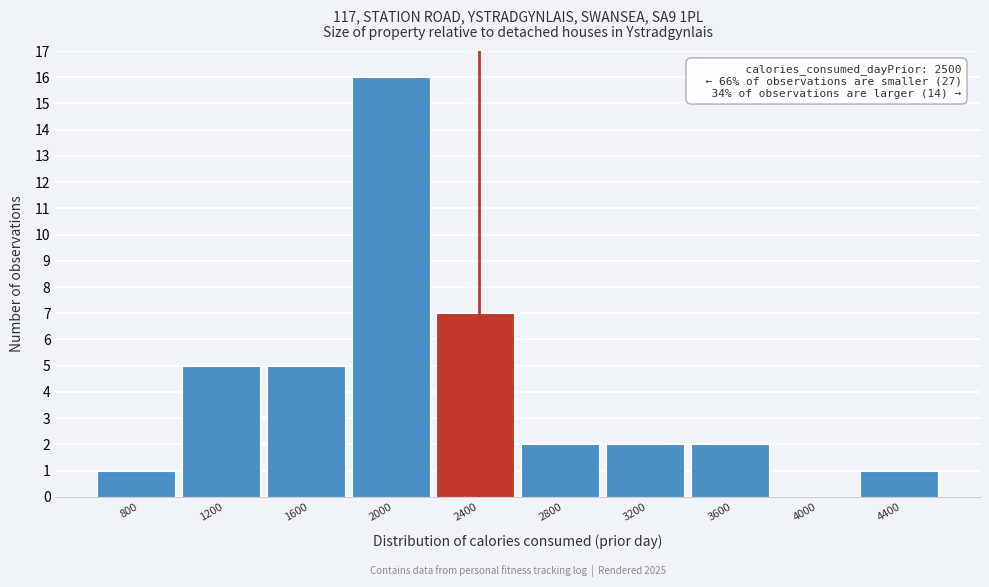

Reading left to right, extract all data points from this chart.

800=1	1200=5	1600=5	2000=16	2400=7	2800=2	3200=2	3600=2	4000=0	4400=1